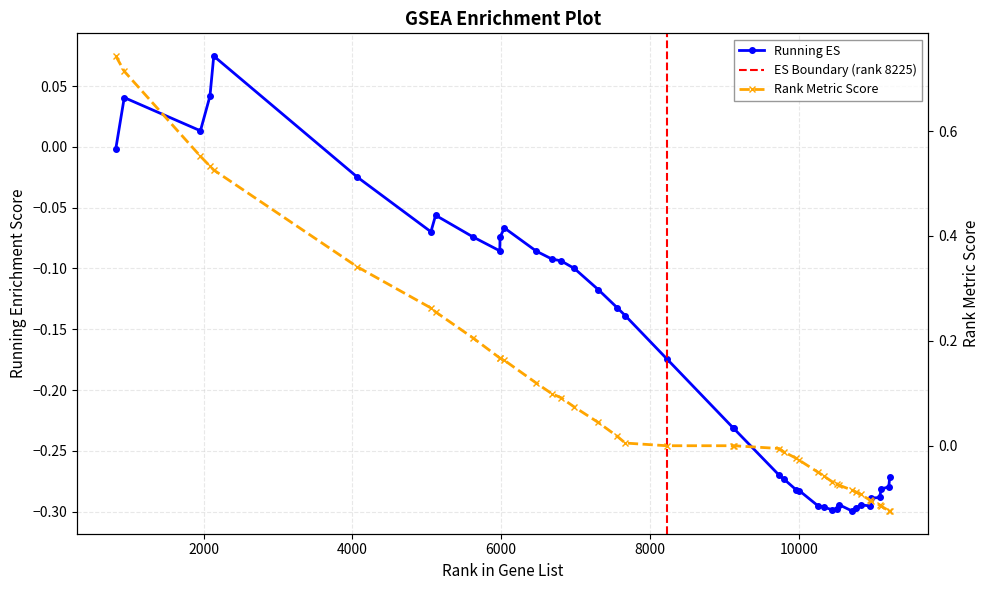

True or false: running_es_y has more than 0 points higher than both neighbors.

True